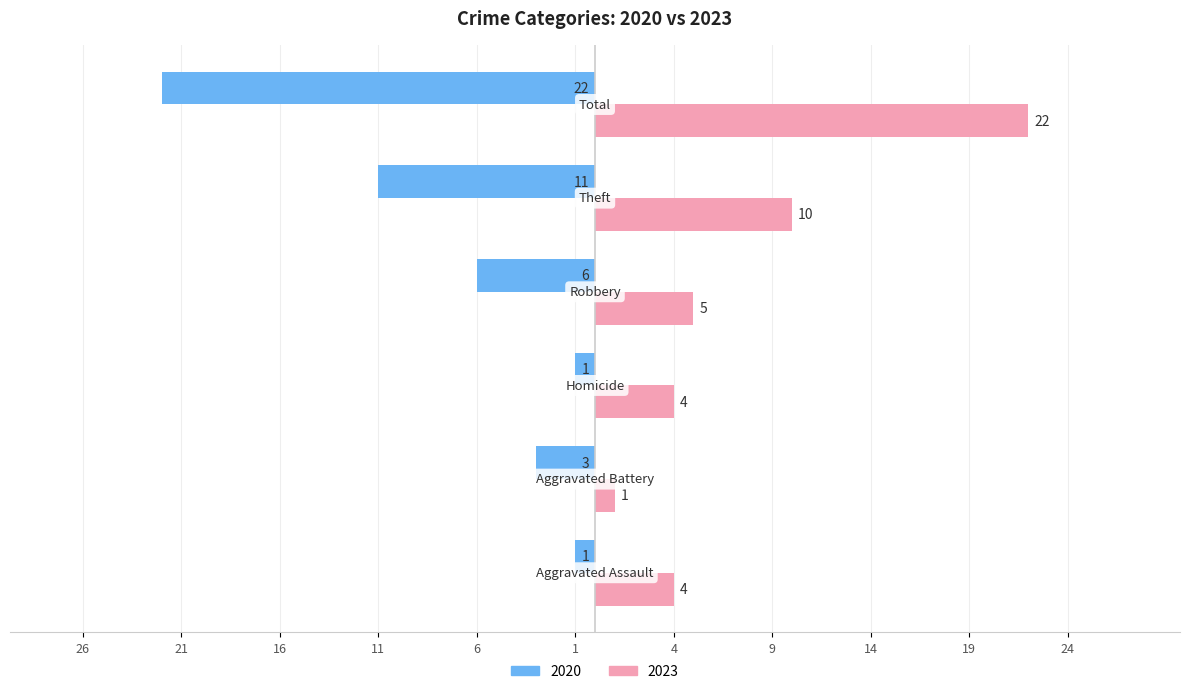

Reading right to left, what are all the values shown in this chart?

Left (2020): Total=-22	Theft=-11	Robbery=-6	Homicide=-1	Aggravated Battery=-3	Aggravated Assault=-1
Right (2023): Total=22	Theft=10	Robbery=5	Homicide=4	Aggravated Battery=1	Aggravated Assault=4